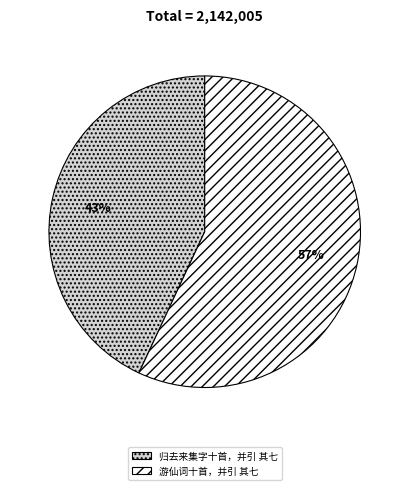

How many segments does this pie chart have?

2